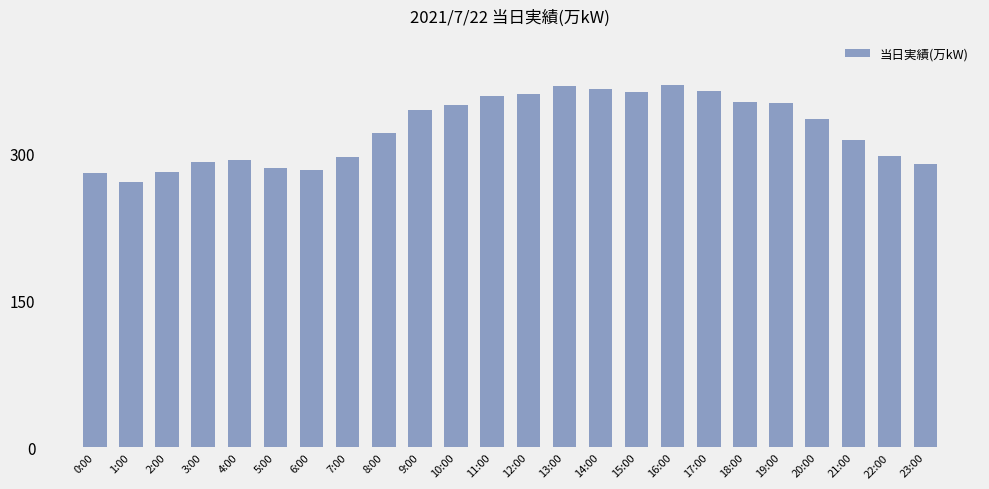

What is the difference between the values at 20:00 and 10:00?

15